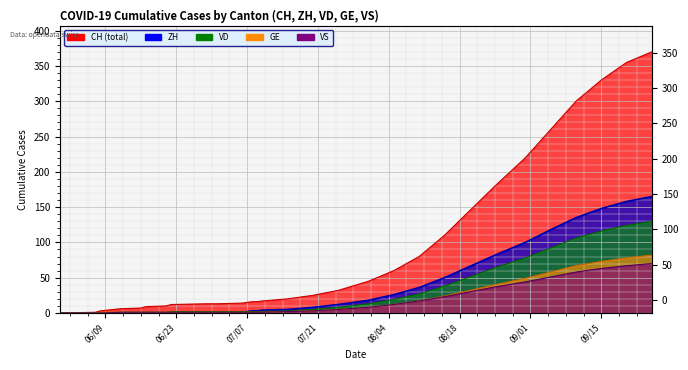

The value of VD at 20 is 15. True or false?

False